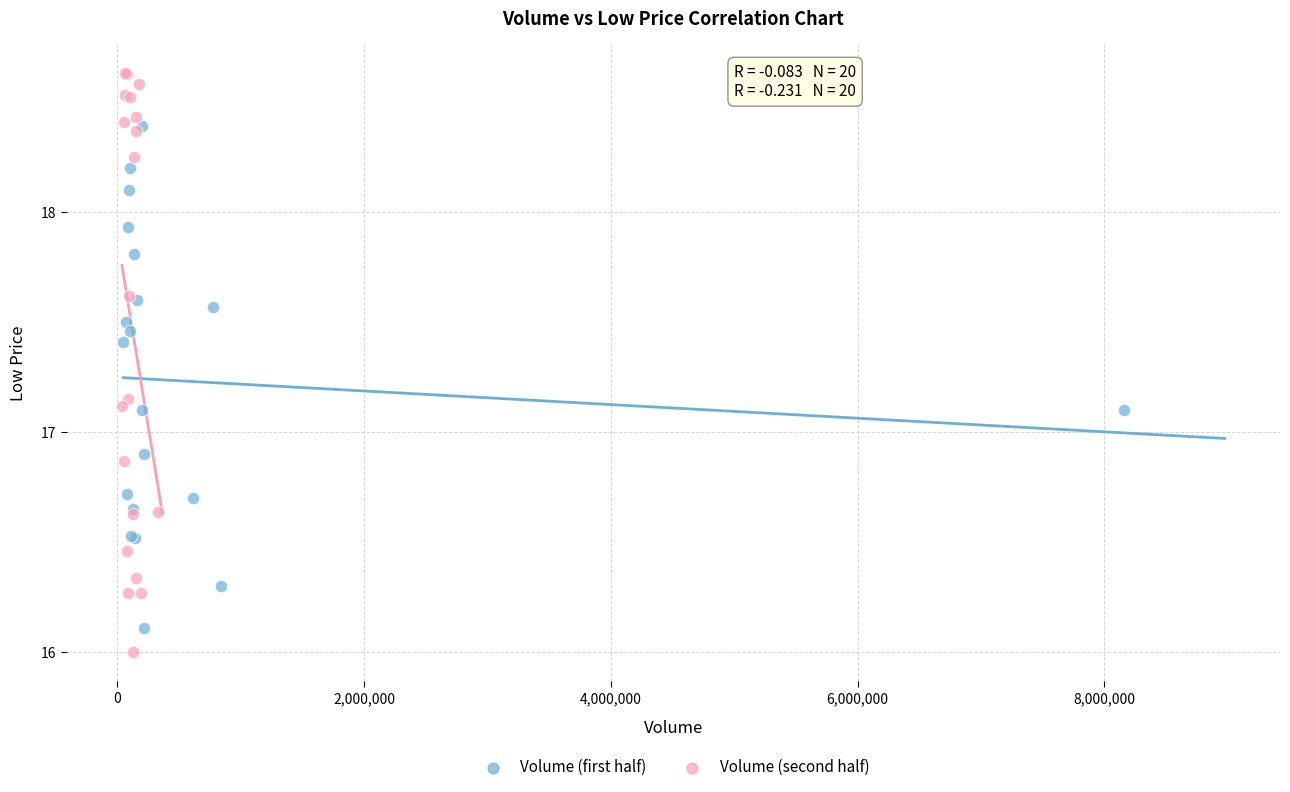

Which series has the widest spread of Y values?

Volume (second half)